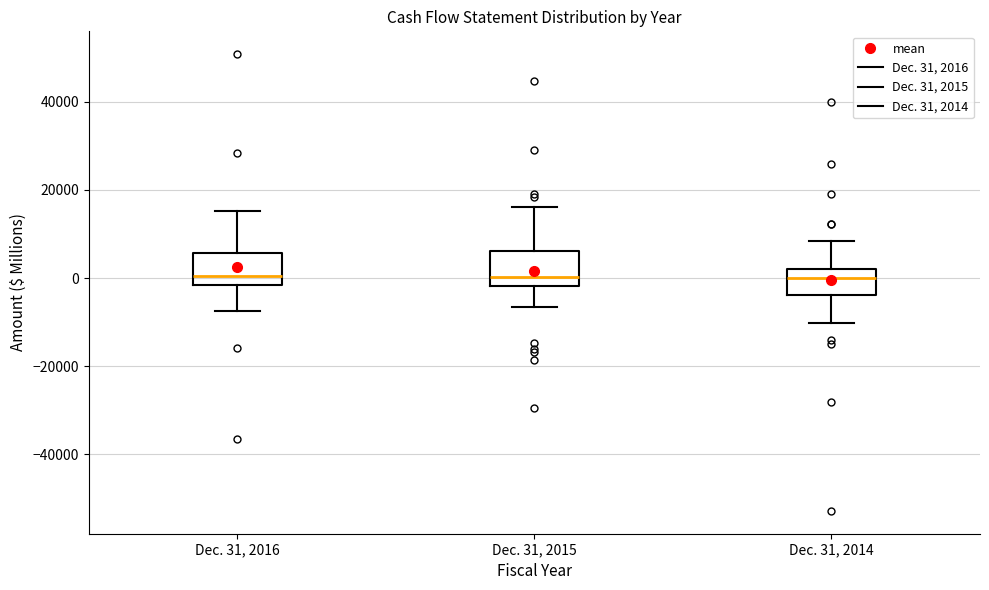

Reading left to right, transcribe this box plot: for each box, give where its median line is, the range the box spans, and where its two whiskers end, as read against the y-axis. The values are not printed on the chart, so give them approximately, as read against the axis.

Dec. 31, 2016: median 0, box -2000 to 6000, whiskers -8000 to 16000
Dec. 31, 2015: median 0, box -2000 to 6000, whiskers -6000 to 16000
Dec. 31, 2014: median 0, box -4000 to 2000, whiskers -10000 to 8000